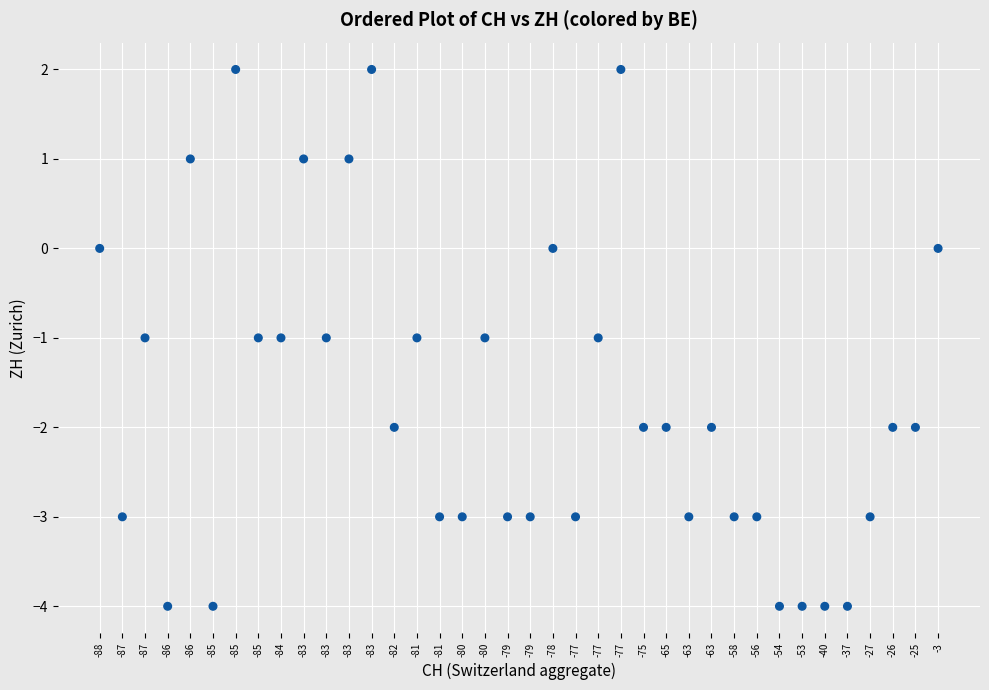

What is the range of Y values (max minus min)?

6